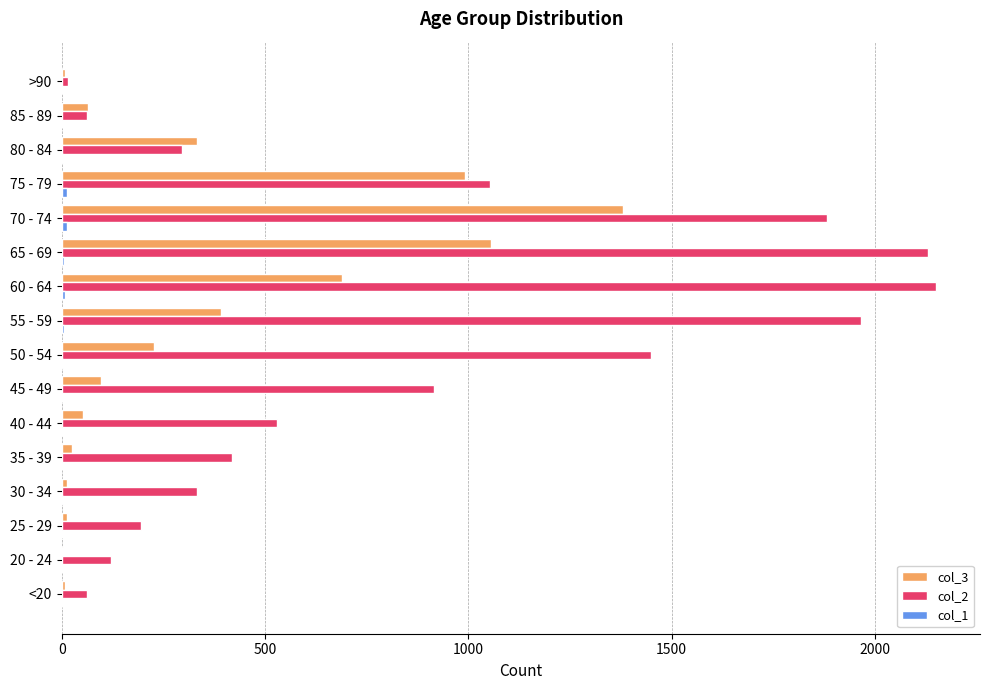

True or false: col_3 has a value of 73 at 50 - 54.

False